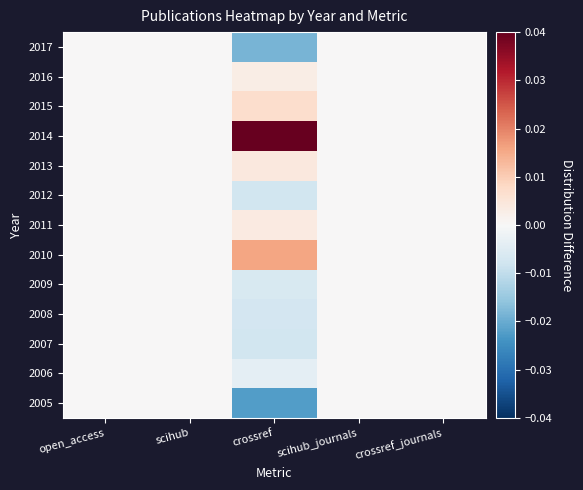

Count the number of categories in the chart.

5